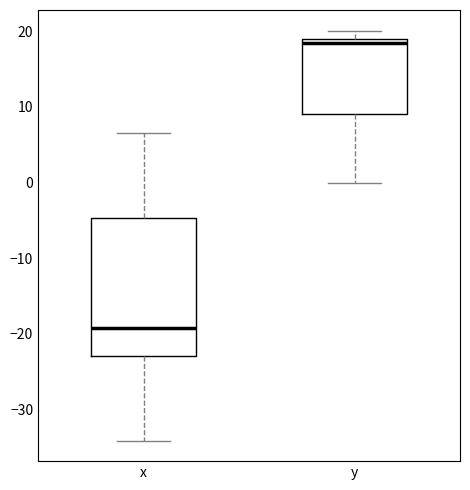

Reading left to right, transcribe this box plot: for each box, give where its median line is, the range the box spans, and where its two whiskers end, as read against the y-axis. The values are not printed on the chart, so give them approximately, as read against the axis.

x: median -19, box -23 to -5, whiskers -34 to 7
y: median 18, box 9 to 19, whiskers 0 to 20